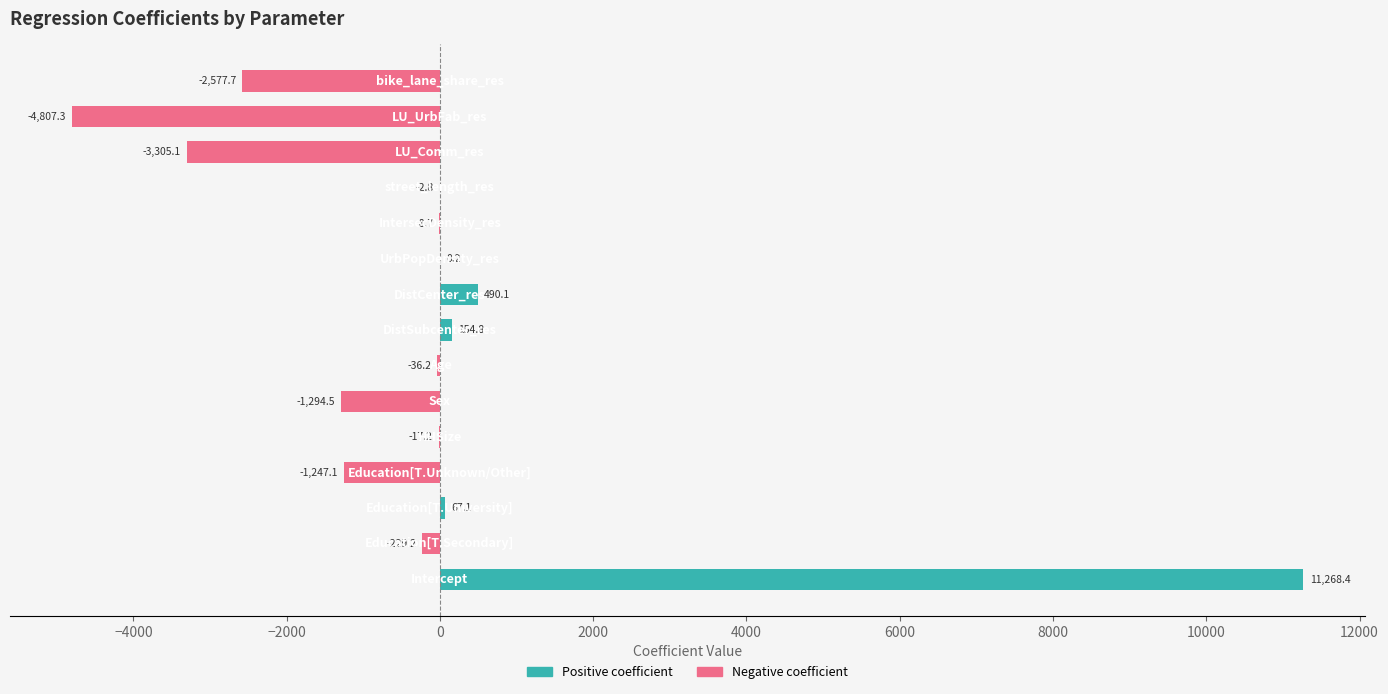

What is the maximum value shown in the chart?

11268.4